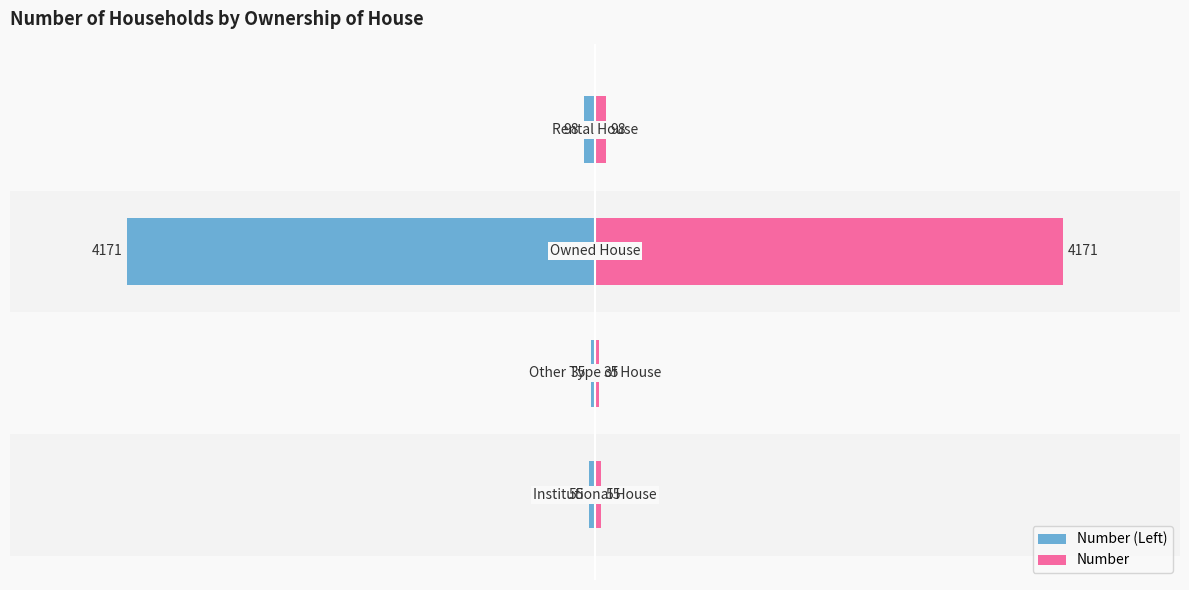

Reading right to left, list all the values displayed in this chart.

Number (Left): 3=-98	2=-4171	1=-35	0=-55
Number: 3=98	2=4171	1=35	0=55